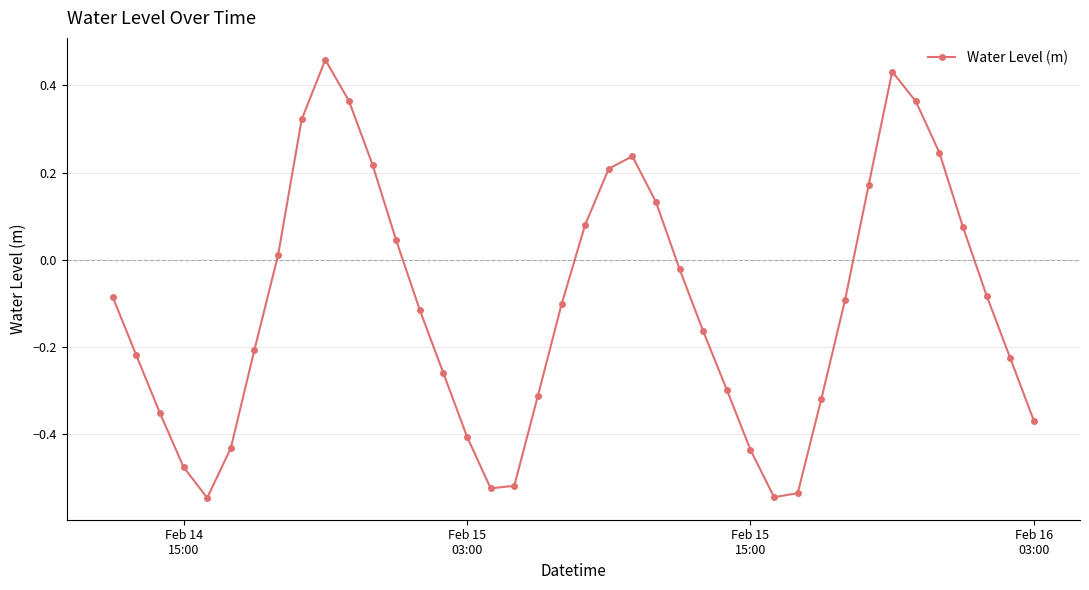

What is the difference between the maximum and minimum values?

1.0